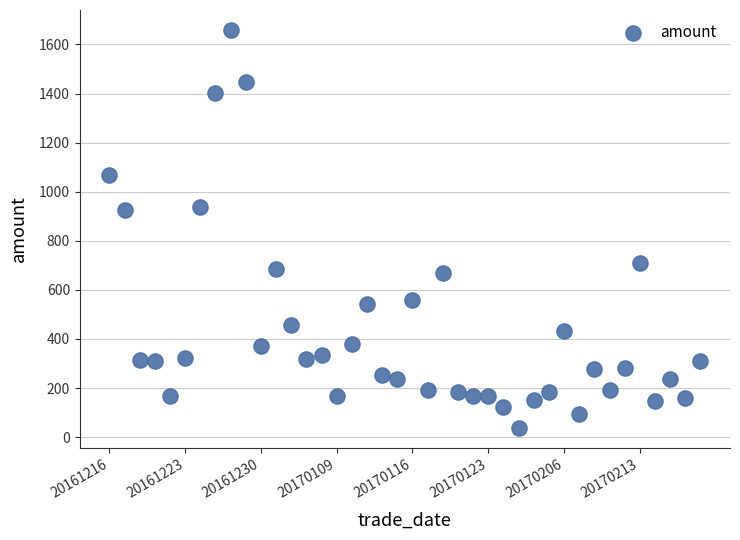

What is the range of Y values (max minus min)?

1622.9